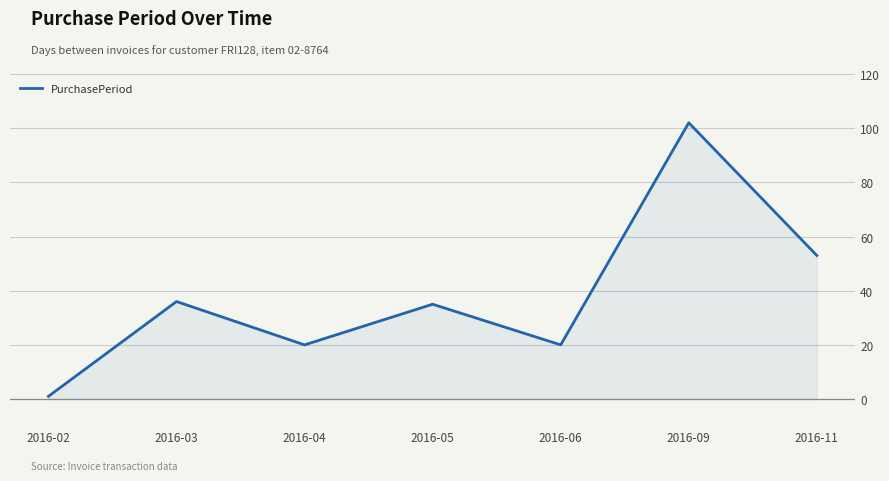

What is the sum of all values?

267